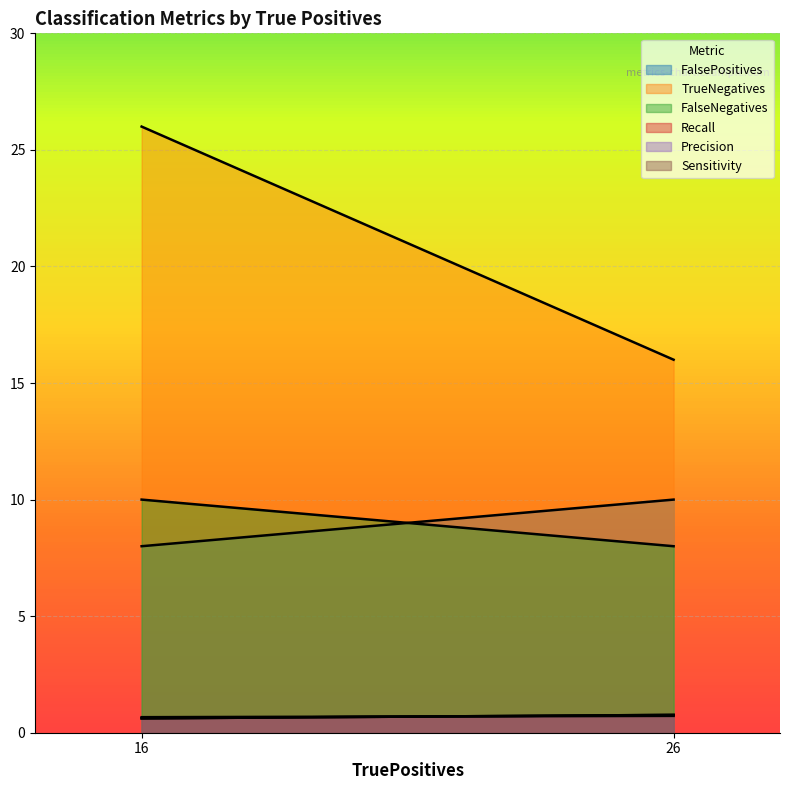

What is the sum of the Precision values at 26 and 16?

1.4